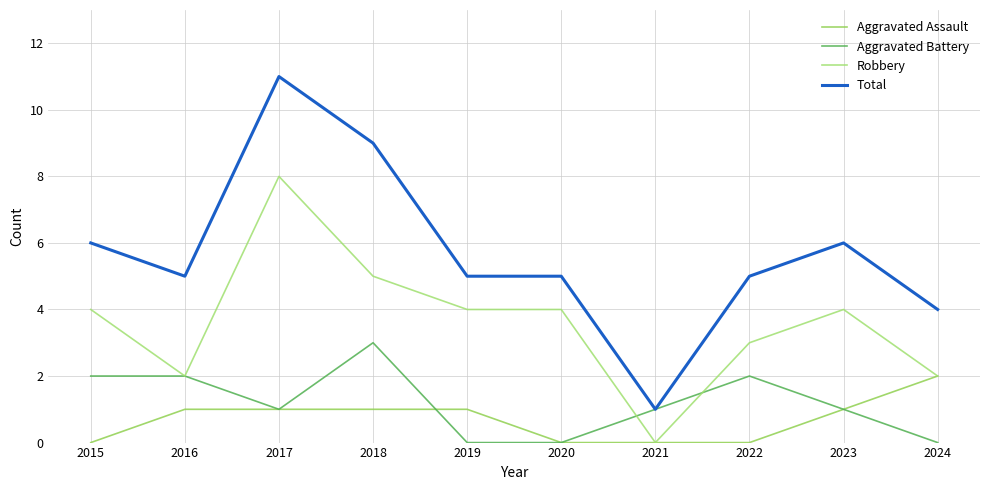

True or false: Aggravated Assault and Robbery intersect in this chart.

False